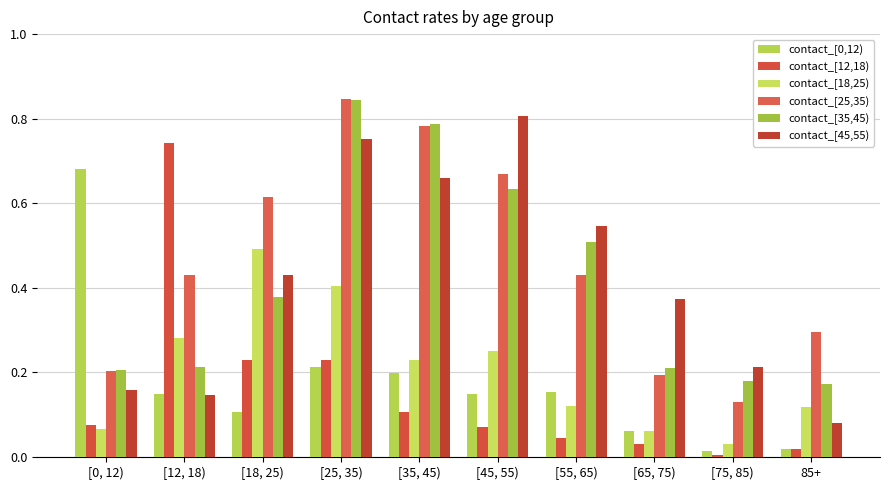

What is the sum of the contact_[25,35) values at 85+ and [0, 12)?

0.5